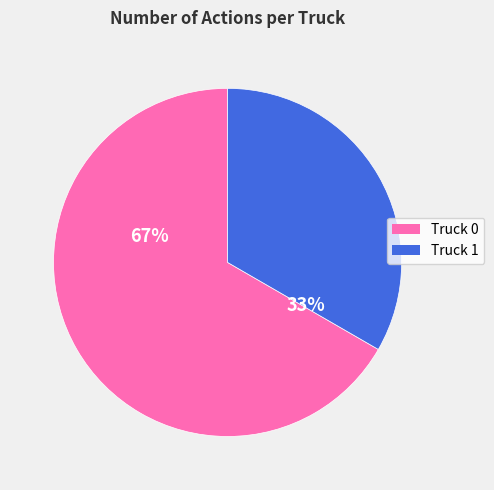

Which category accounts for the majority?

Truck 0